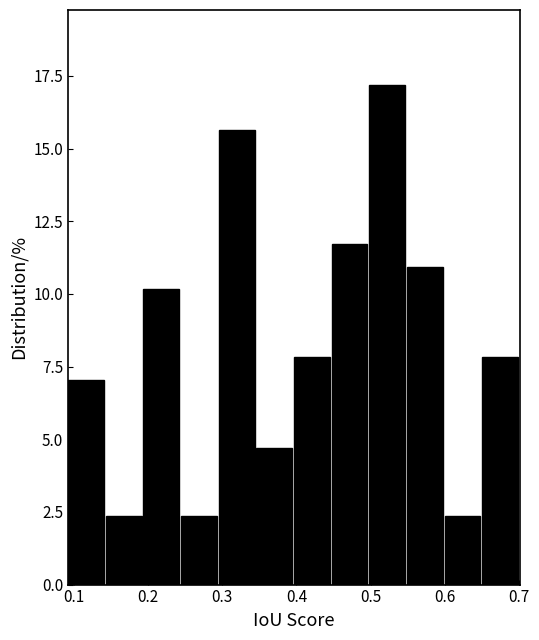

How tall is the bar that spans 0.40 to 0.45 on the x-axis? Neither the bar edges nor the heights are printed on the chart, so give them approximately, as read against the axes.

8.0